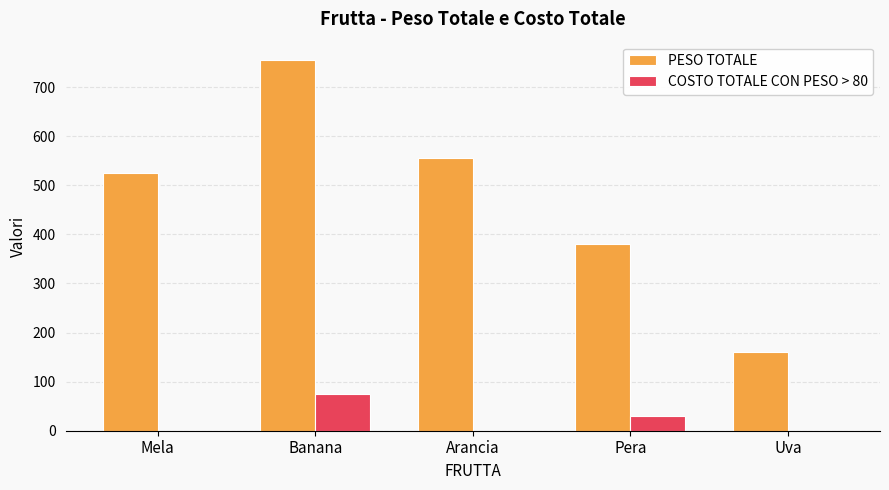

What is the sum of the PESO TOTALE values at Arancia and Banana?

1310